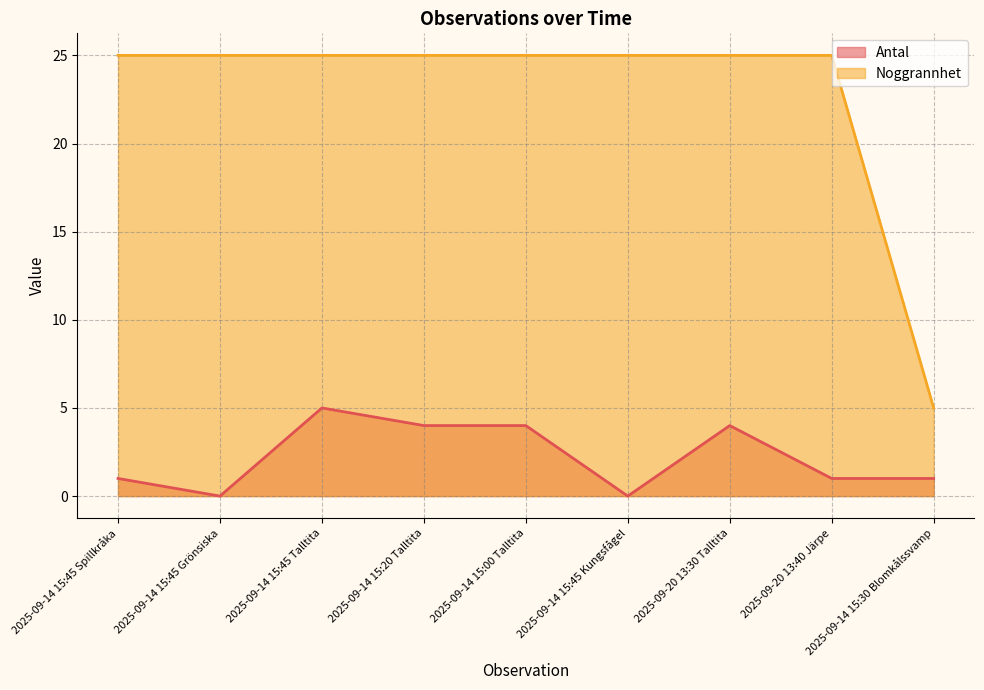

At which label does Antal first exceed 1?

2025-09-14 15:45 Talltita